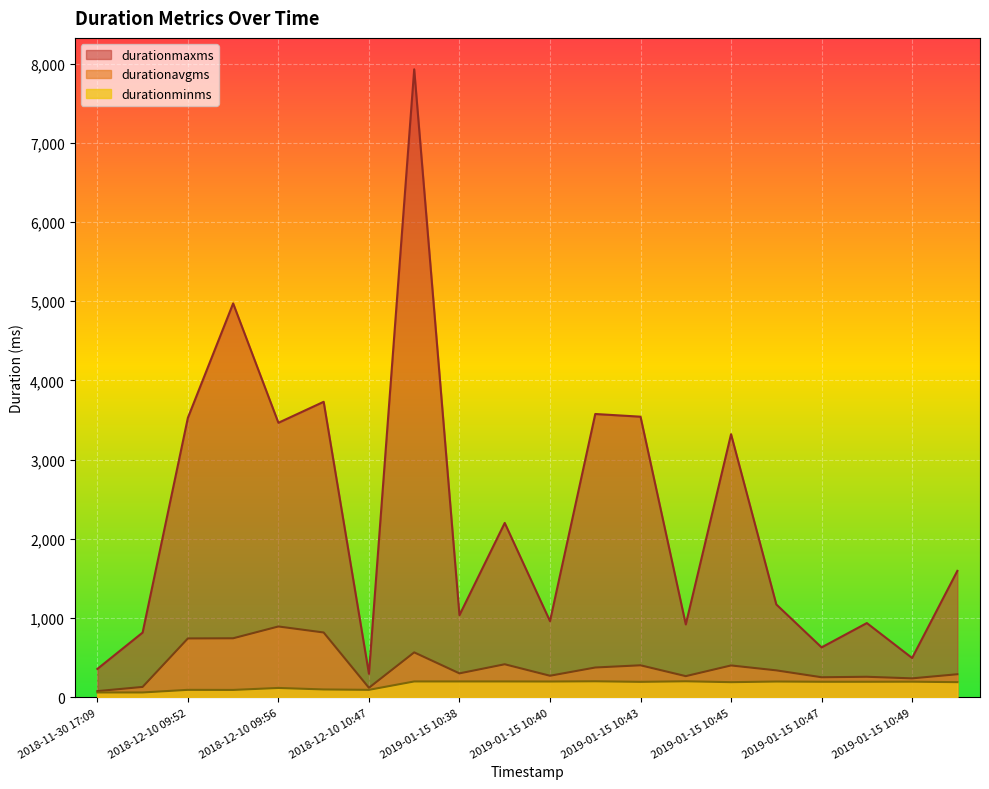

True or false: durationmaxms and durationavgms intersect in this chart.

False